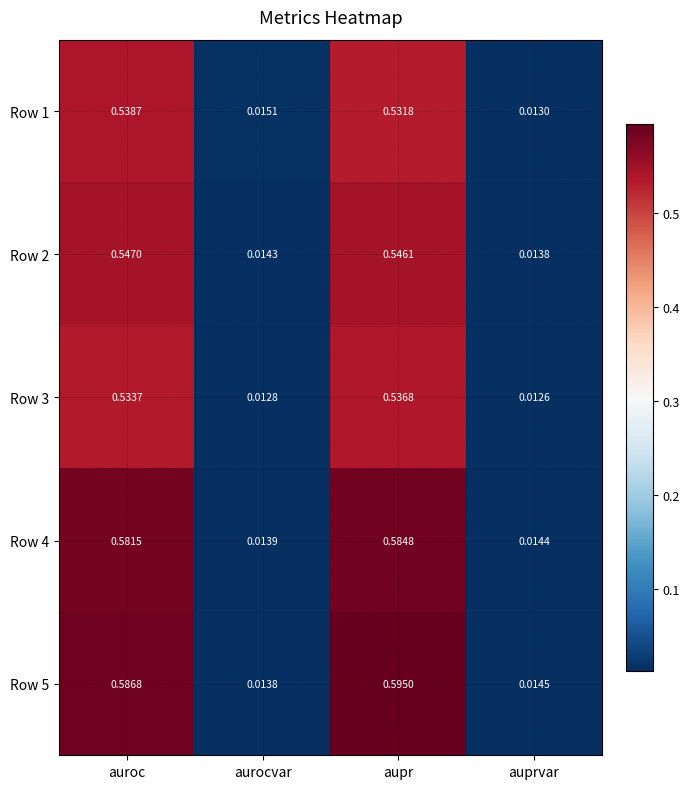

Which label corresponds to the smallest value in the chart?

auprvar